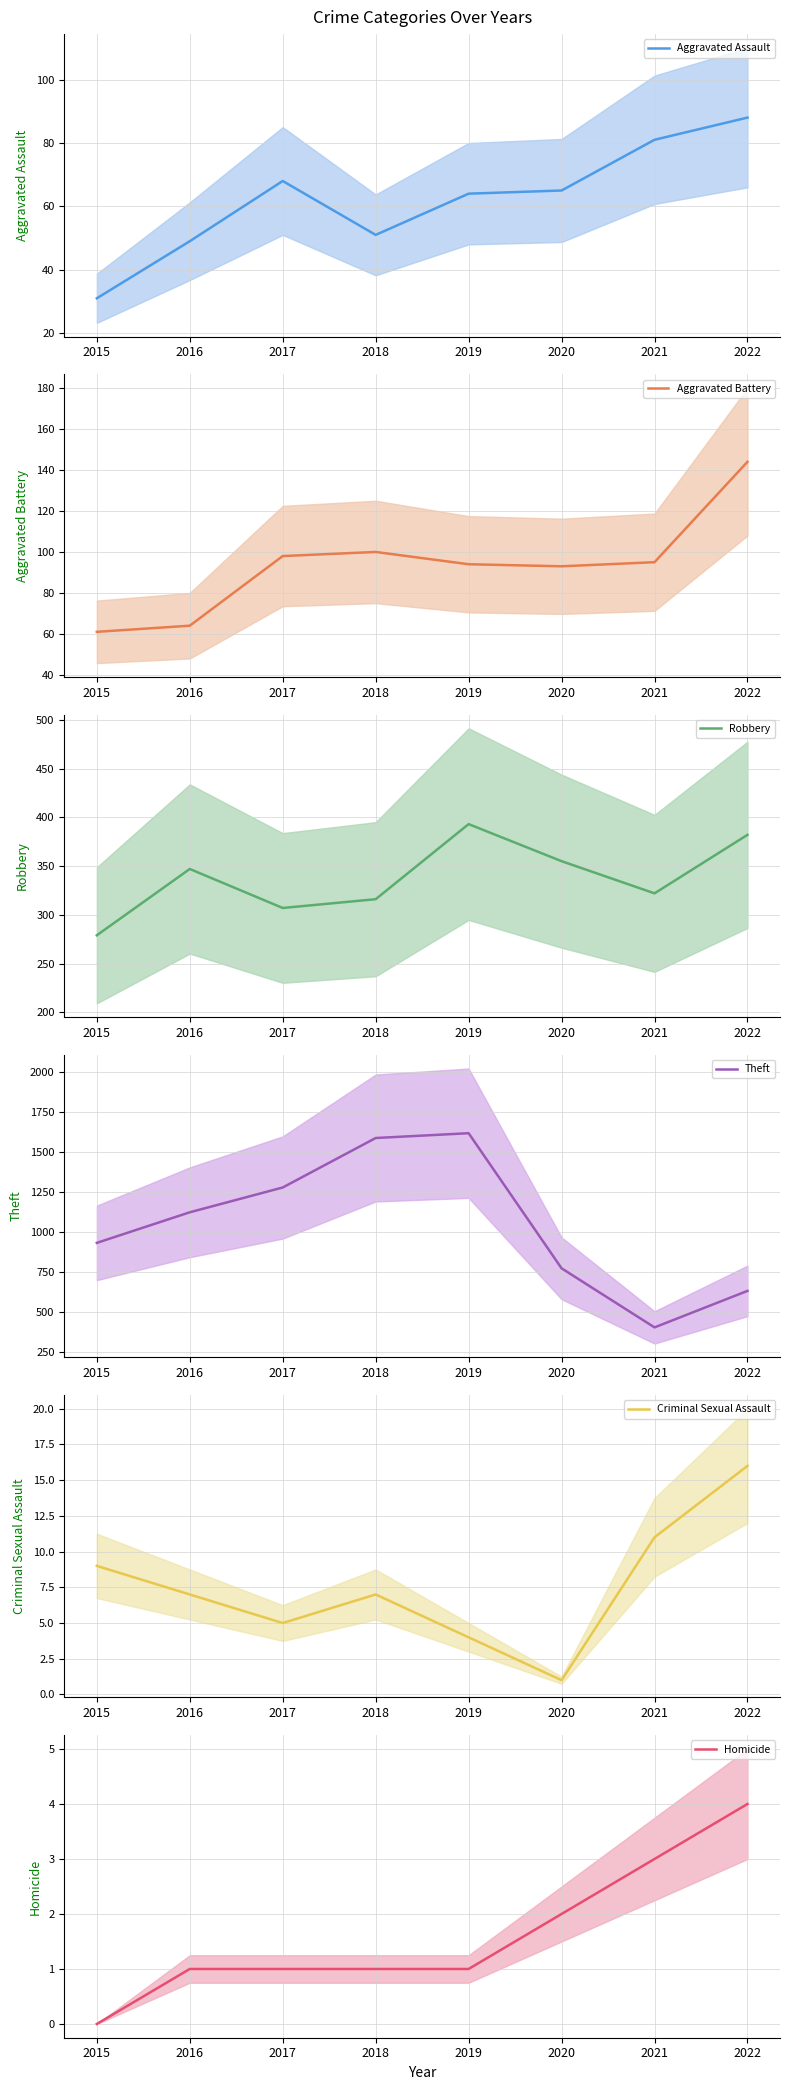

At which label is Criminal Sexual Assault closest to 8?

2015